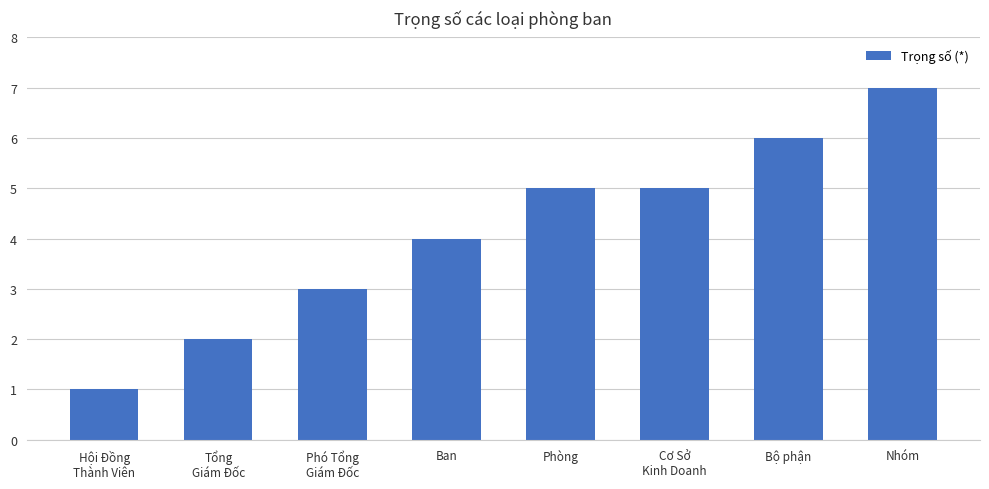

What is the sum of all values?

33